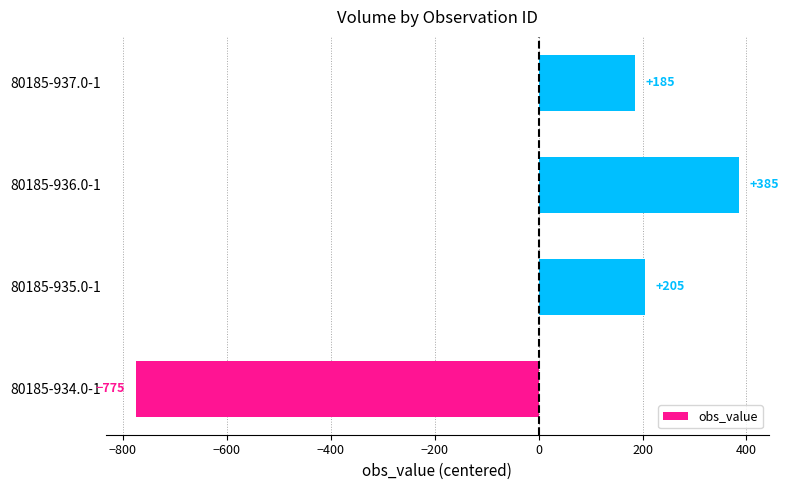

What is the minimum value shown in the chart?

-775